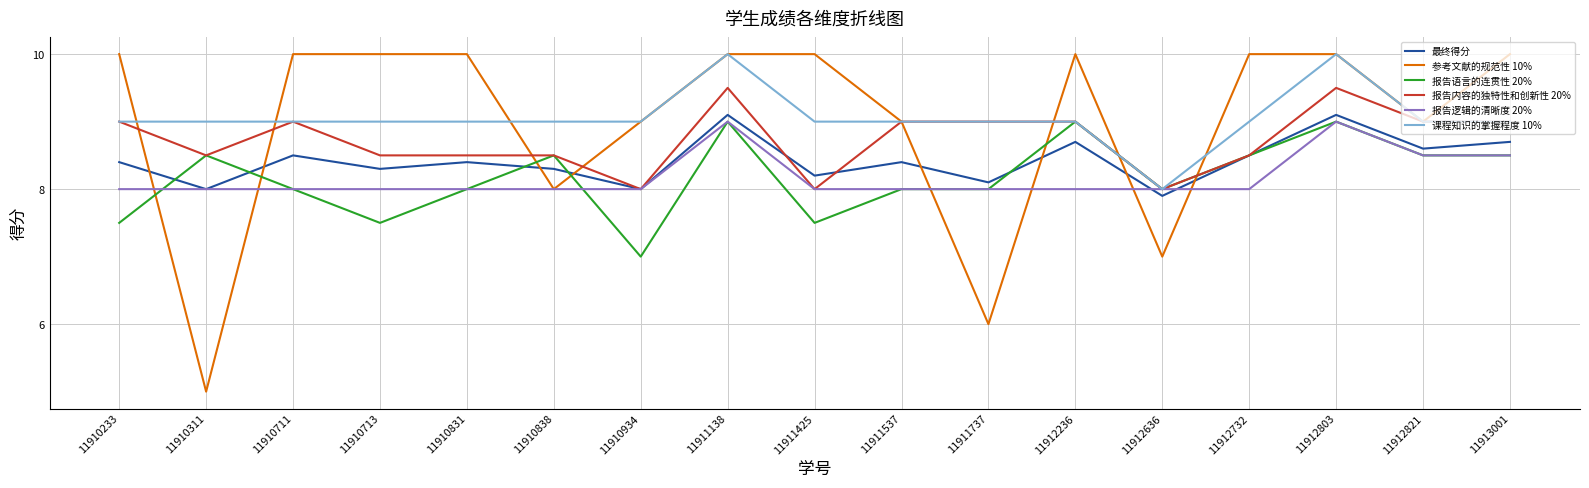

Reading right to left, extract all data points from this chart.

最终得分: 11913001=8.7	11912821=8.6	11912803=9.1	11912732=8.5	11912636=7.9	11912236=8.7	11911737=8.1	11911537=8.4	11911425=8.2	11911138=9.1	11910934=8.0	11910838=8.3	11910831=8.4	11910713=8.3	11910711=8.5	11910311=8.0	11910233=8.4
参考文献的规范性 10%: 11913001=10.0	11912821=9.0	11912803=10.0	11912732=10.0	11912636=7.0	11912236=10.0	11911737=6.0	11911537=9.0	11911425=10.0	11911138=10.0	11910934=9.0	11910838=8.0	11910831=10.0	11910713=10.0	11910711=10.0	11910311=5.0	11910233=10.0
报告语言的连贯性 20%: 11913001=8.5	11912821=8.5	11912803=9.0	11912732=8.5	11912636=8.0	11912236=9.0	11911737=8.0	11911537=8.0	11911425=7.5	11911138=9.0	11910934=7.0	11910838=8.5	11910831=8.0	11910713=7.5	11910711=8.0	11910311=8.5	11910233=7.5
报告内容的独特性和创新性 20%: 11913001=9.0	11912821=9.0	11912803=9.5	11912732=8.5	11912636=8.0	11912236=9.0	11911737=9.0	11911537=9.0	11911425=8.0	11911138=9.5	11910934=8.0	11910838=8.5	11910831=8.5	11910713=8.5	11910711=9.0	11910311=8.5	11910233=9.0
报告逻辑的清晰度 20%: 11913001=8.5	11912821=8.5	11912803=9.0	11912732=8.0	11912636=8.0	11912236=8.0	11911737=8.0	11911537=8.0	11911425=8.0	11911138=9.0	11910934=8.0	11910838=8.0	11910831=8.0	11910713=8.0	11910711=8.0	11910311=8.0	11910233=8.0
课程知识的掌握程度 10%: 11913001=9.0	11912821=9.0	11912803=10.0	11912732=9.0	11912636=8.0	11912236=9.0	11911737=9.0	11911537=9.0	11911425=9.0	11911138=10.0	11910934=9.0	11910838=9.0	11910831=9.0	11910713=9.0	11910711=9.0	11910311=9.0	11910233=9.0